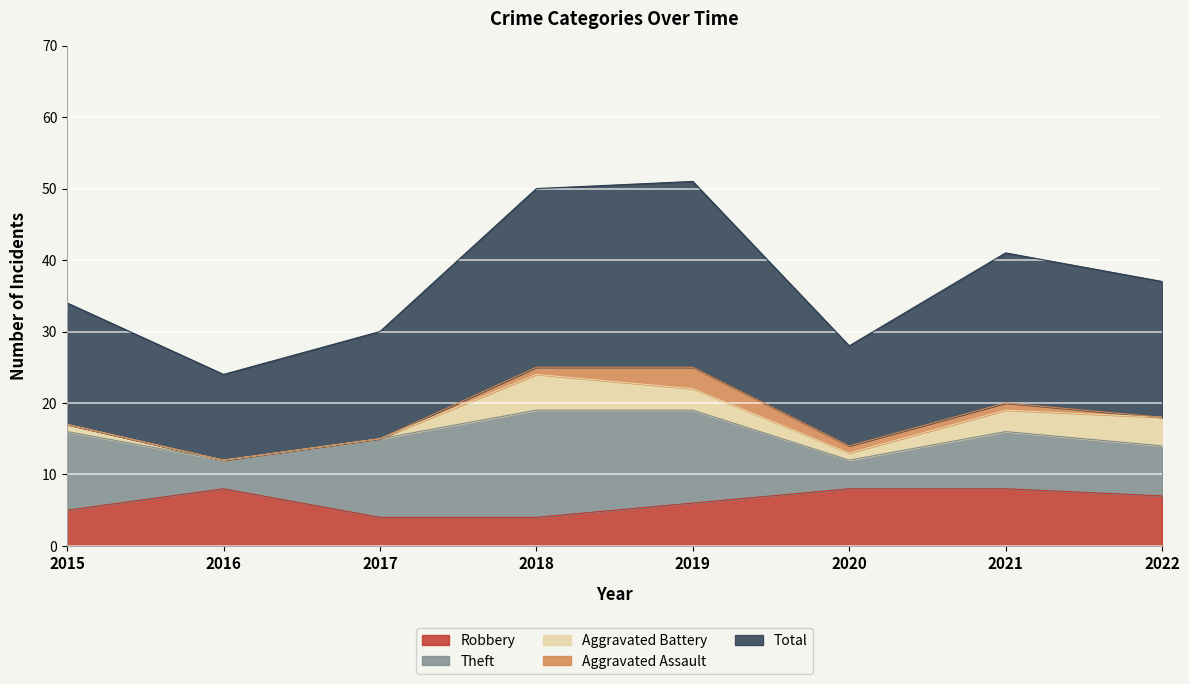

Which series has the largest total across all categories?

Total